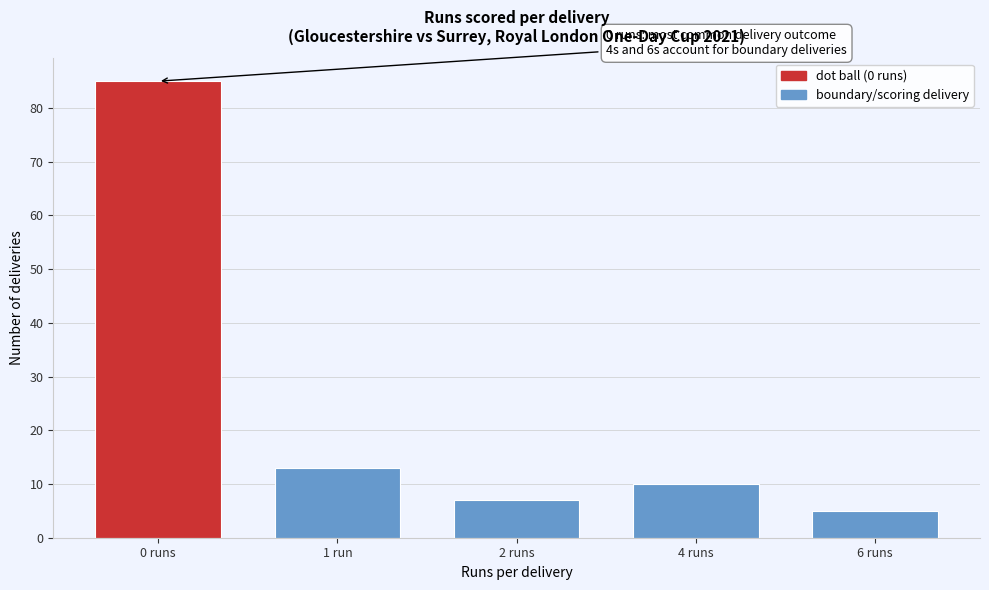

Reading right to left, extract all data points from this chart.

5	10	7	13	85